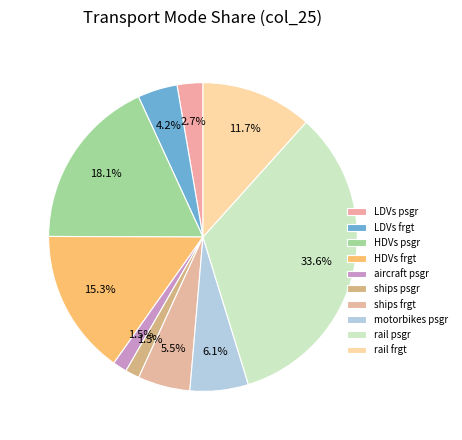

Which category has the biggest portion of the pie?

rail psgr